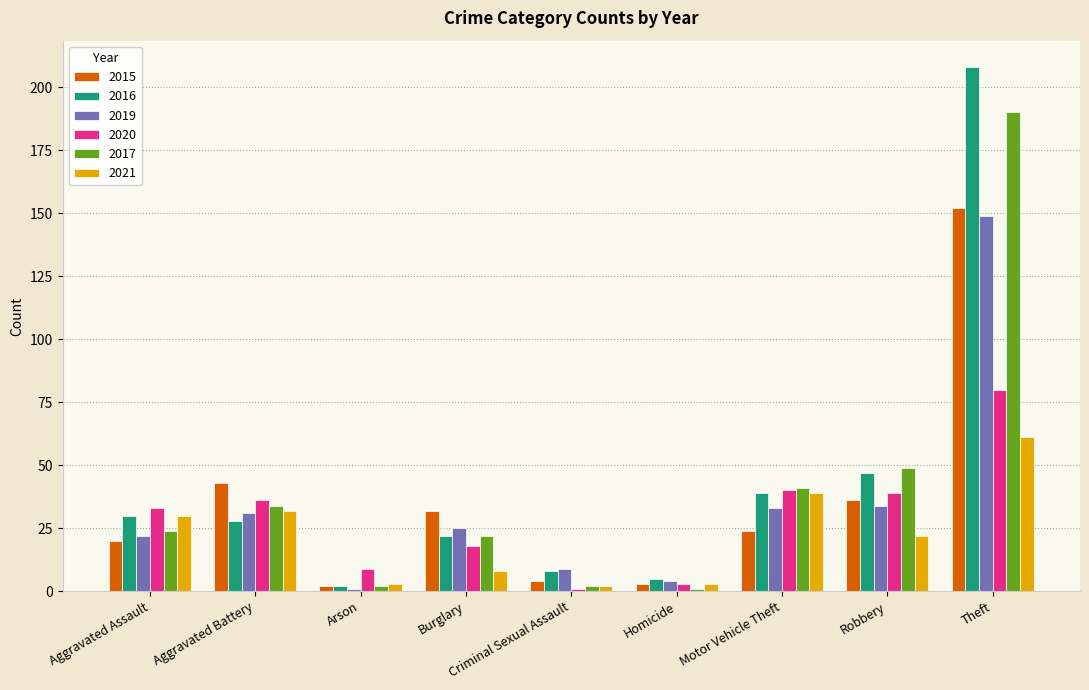

What is the average value of the 2021 series?

22